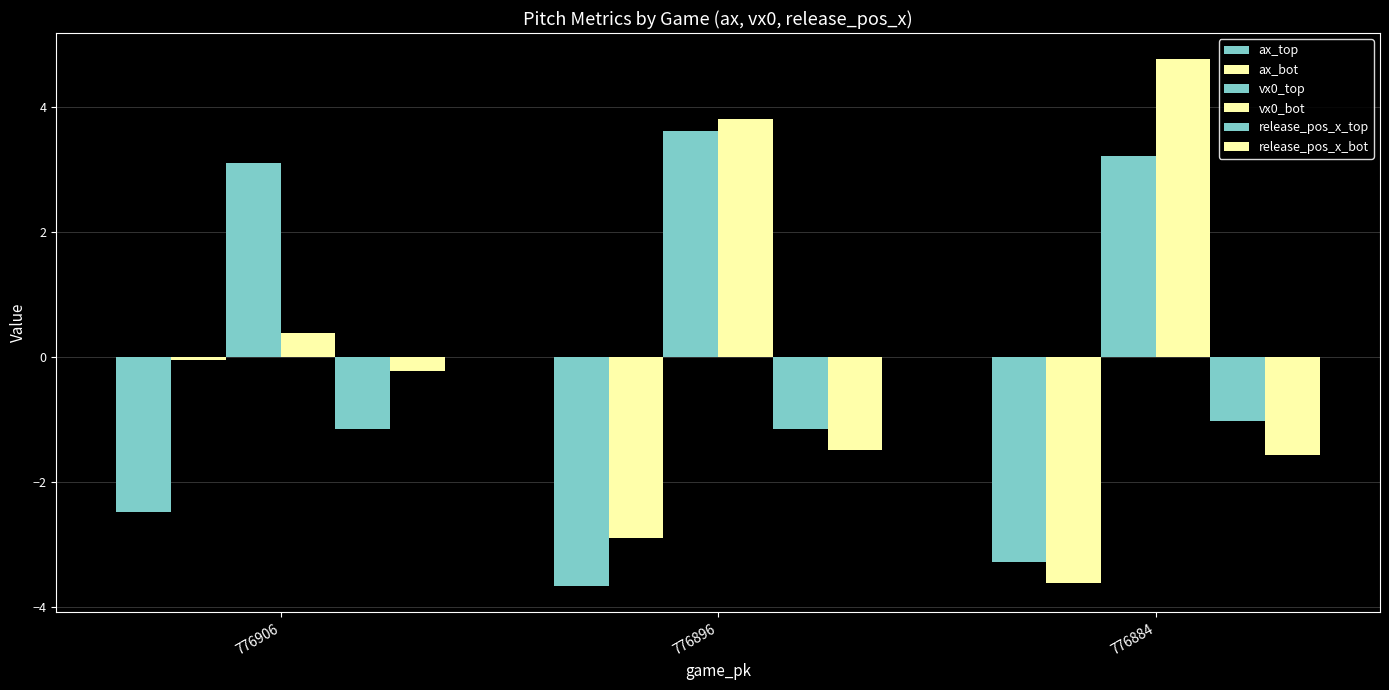

What is the sum of the release_pos_x_top values at 776906 and 776896?

-2.3